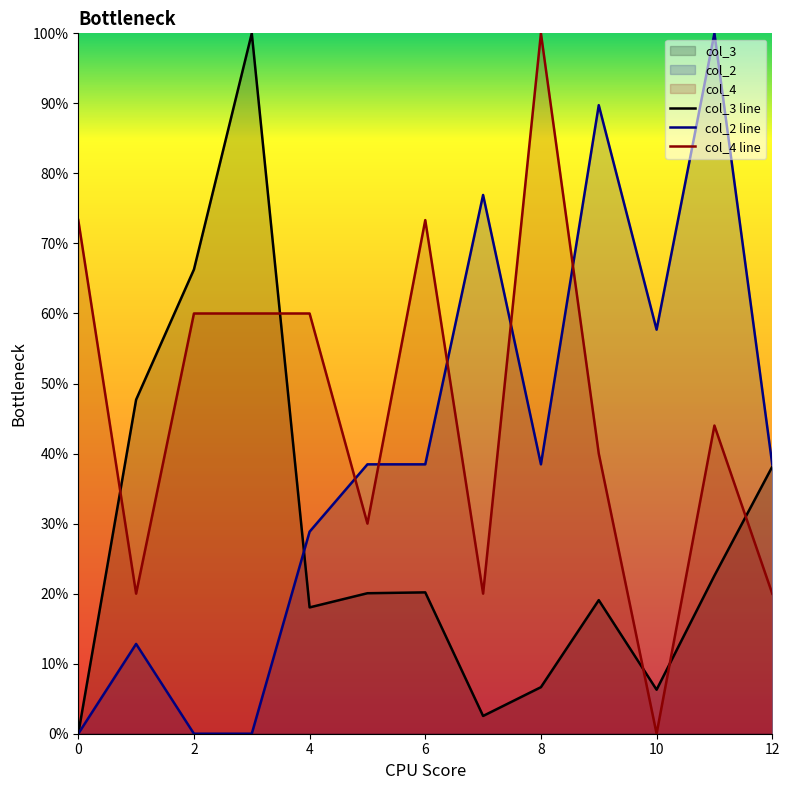

What is the total value across all series at 10?

64.0